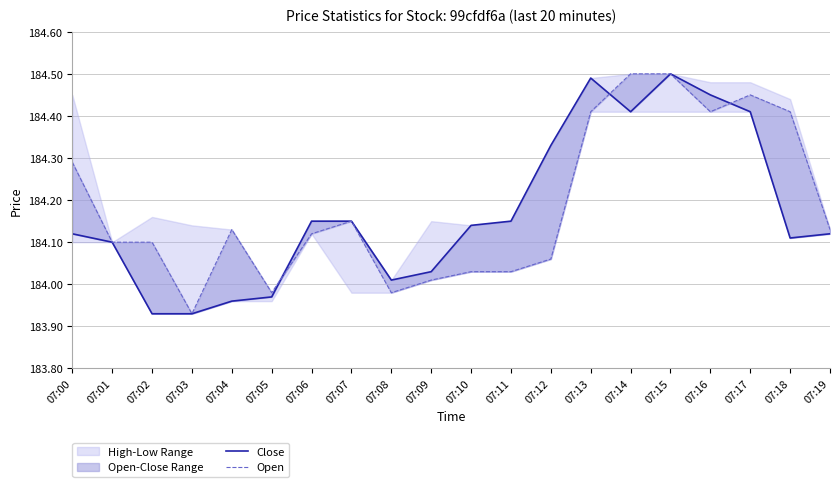

Reading left to right, what are all the values shown in this chart?

Close: 184.1	184.1	183.9	183.9	184.0	184.0	184.2	184.2	184.0	184.0	184.1	184.2	184.3	184.5	184.4	184.5	184.4	184.4	184.1	184.1
Open: 184.3	184.1	184.1	183.9	184.1	184.0	184.1	184.2	184.0	184.0	184.0	184.0	184.1	184.4	184.5	184.5	184.4	184.4	184.4	184.1